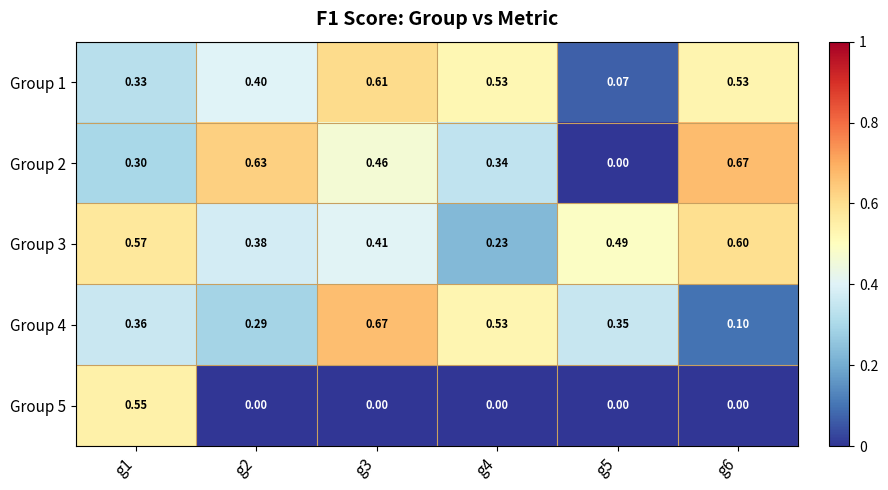

Is the value of Group 2 at g2 greater than the value of Group 3 at g4?

Yes